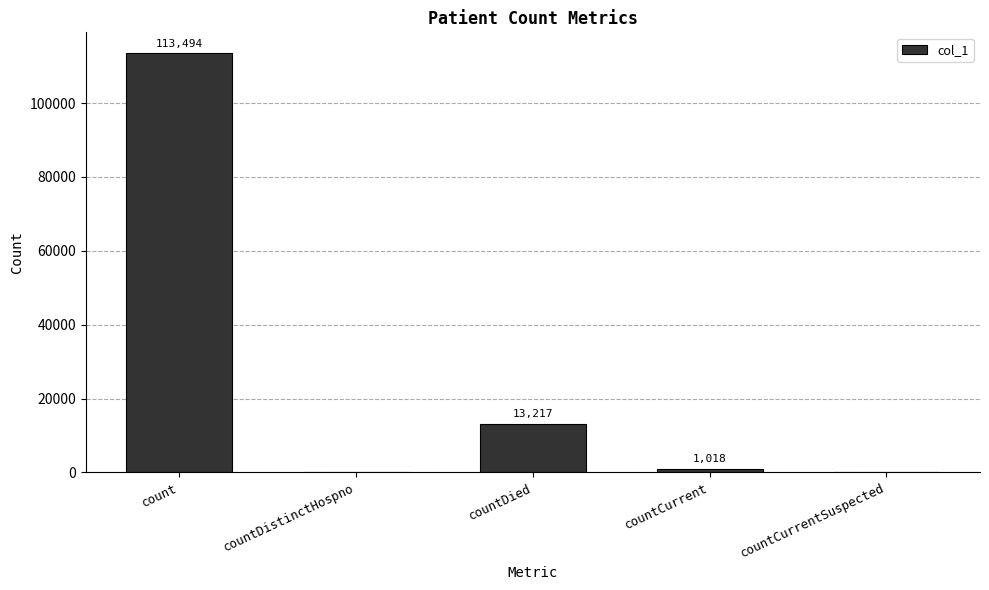

At which label is the value closest to 56747?

countDied